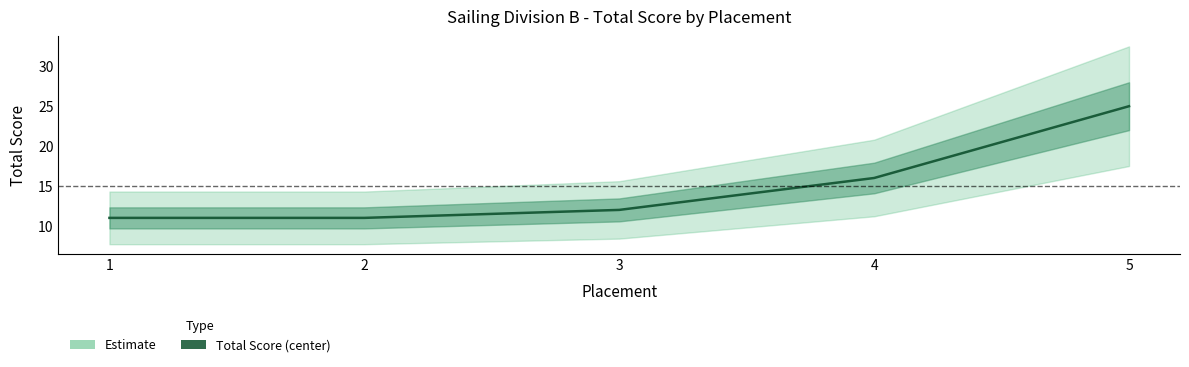

Reading left to right, list all the values displayed in this chart.

11	11	12	16	25